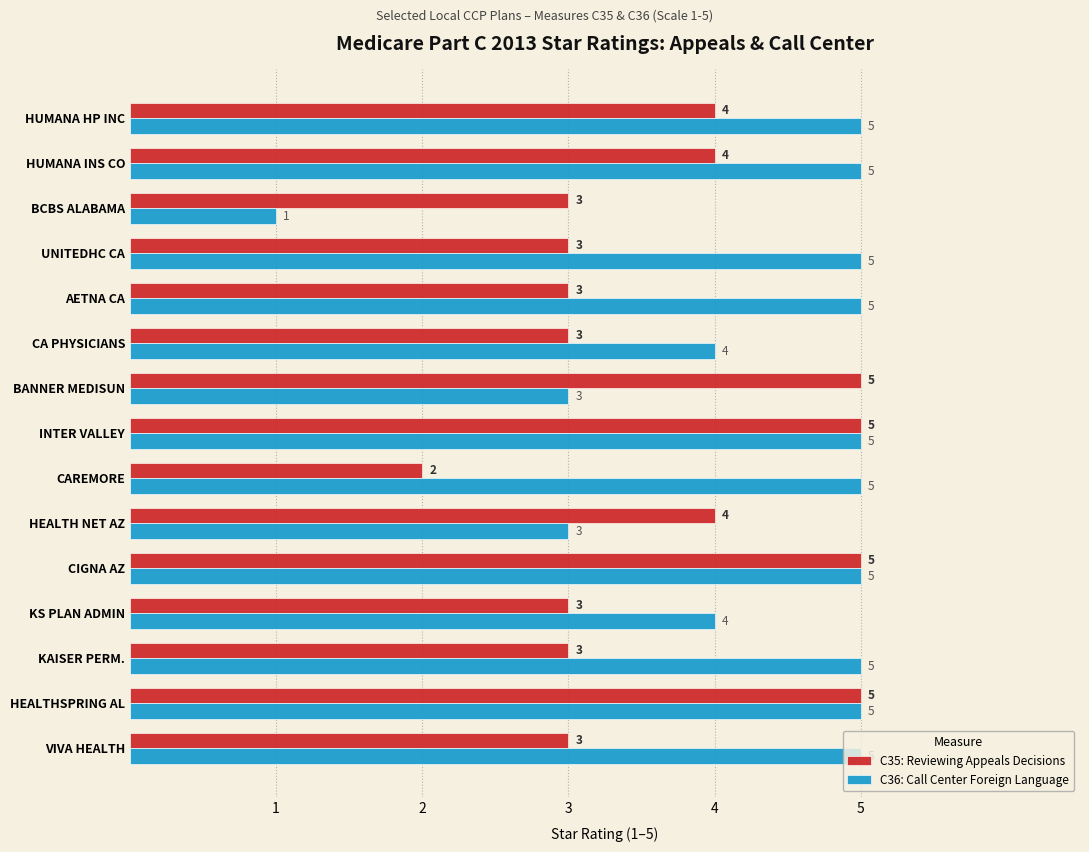

Which label corresponds to the smallest value in the chart?

BCBS ALABAMA